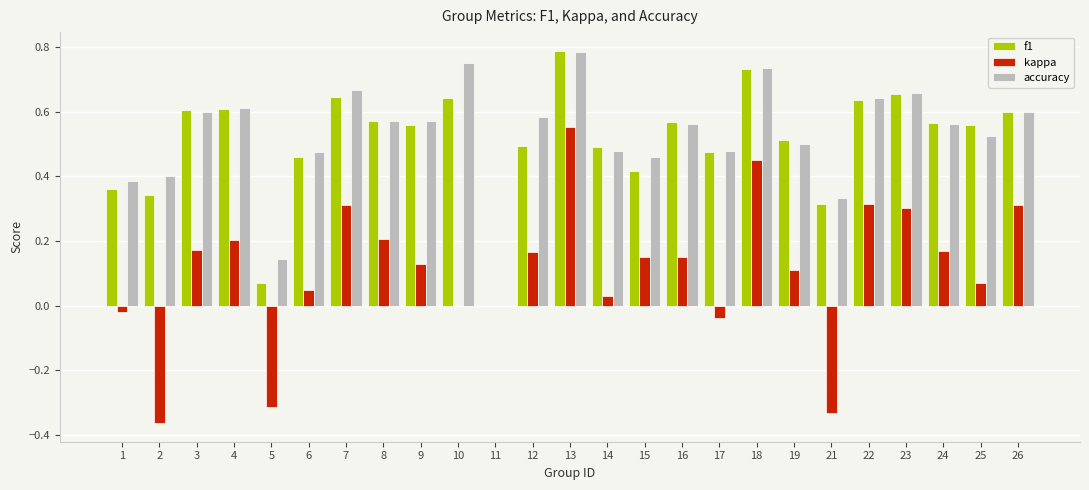

The value of f1 at 21 is 0.2. True or false?

False